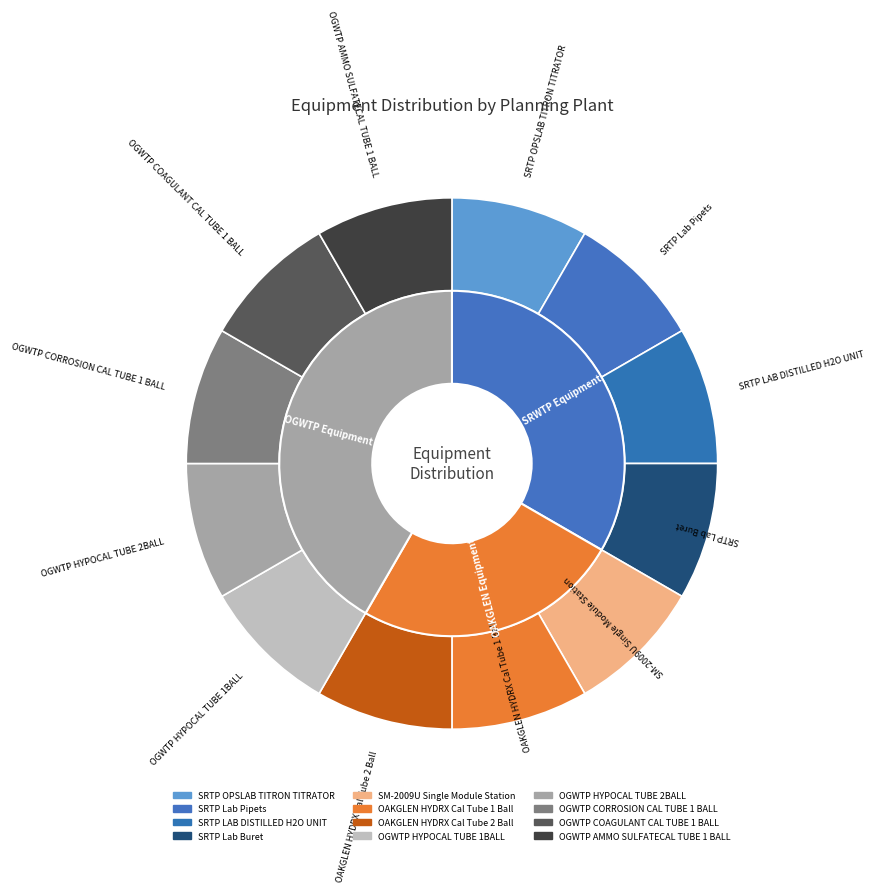

What is the change in value from SRTP Lab Buret to OAKGLEN HYDRX Cal Tube 1 Ball?

+112615